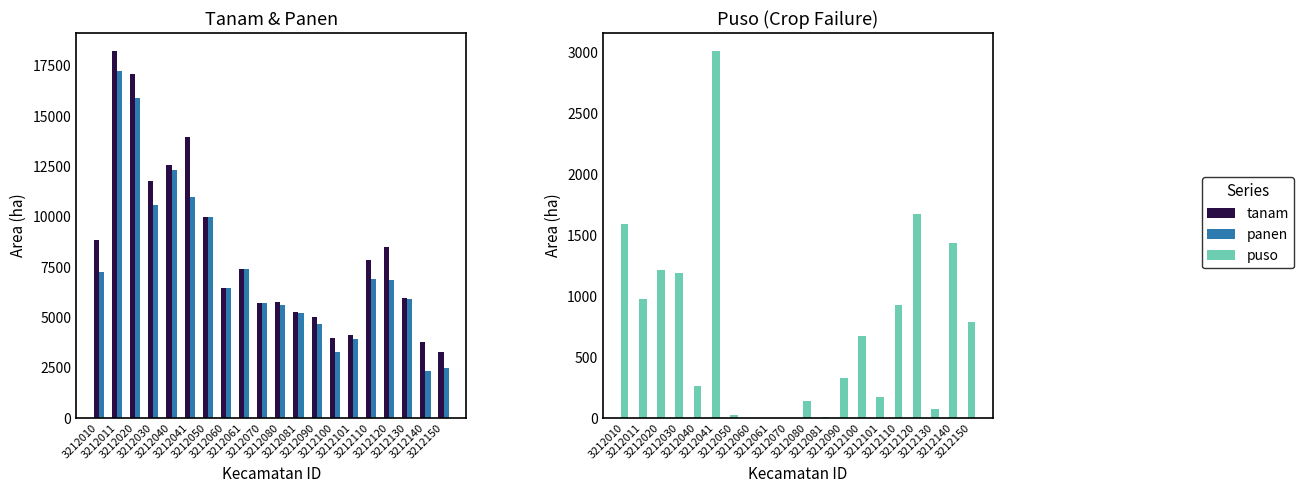

The panen series shows 7379 at 3212061. True or false?

True